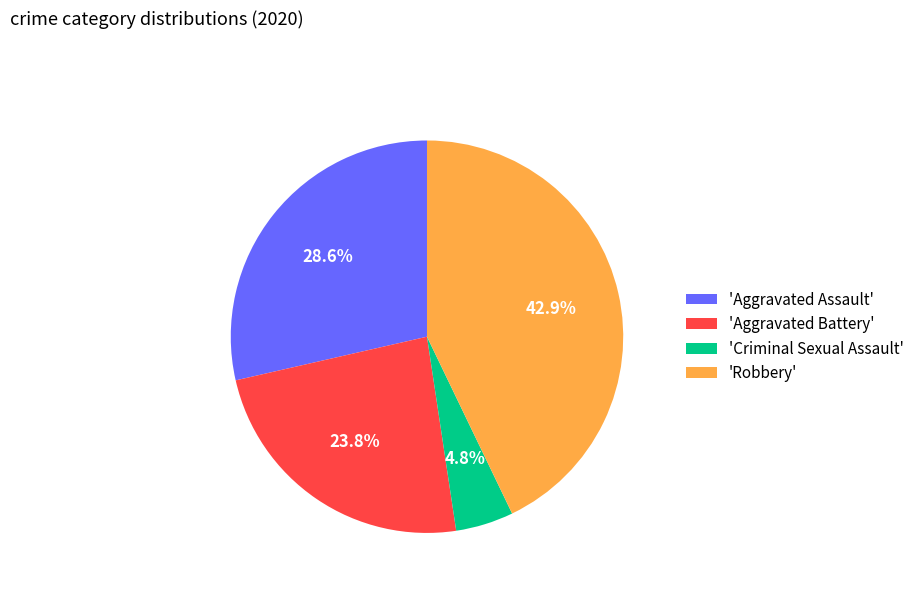

How many segments does this pie chart have?

4